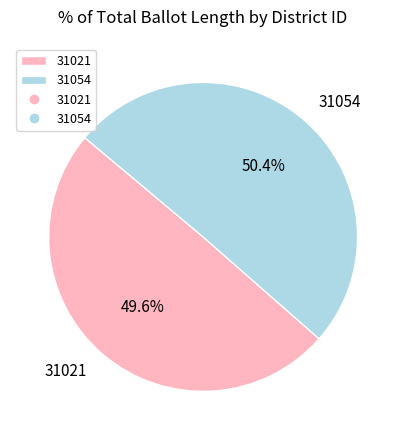

Between 31021 and 31054, which is larger?

31054